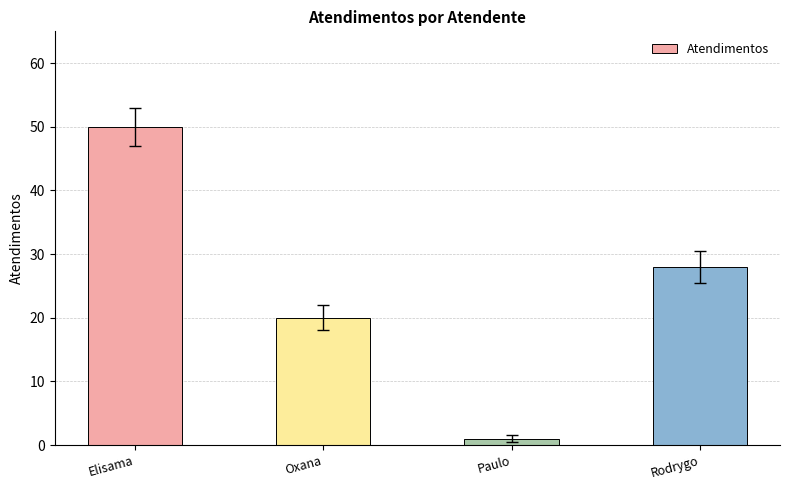

Reading left to right, what are all the values shown in this chart?

Elisama=50	Oxana=20	Paulo=1	Rodrygo=28